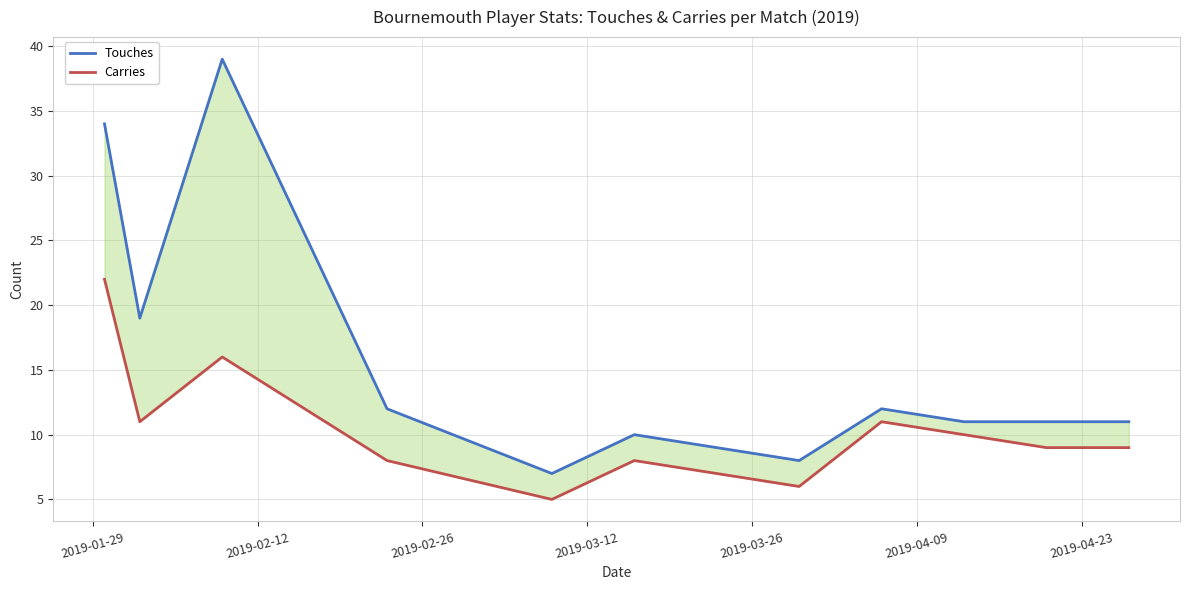

True or false: Touches and Carries intersect in this chart.

False